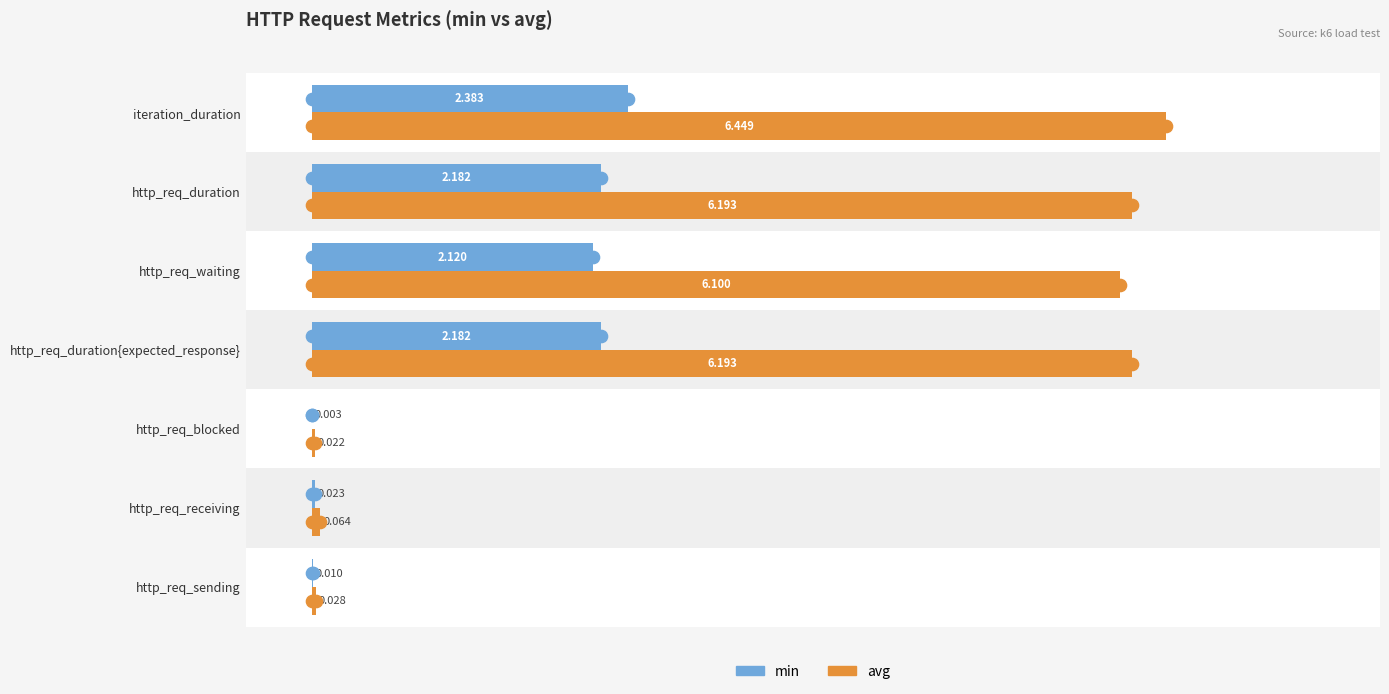

Which category has the highest value across all series?

iteration_duration